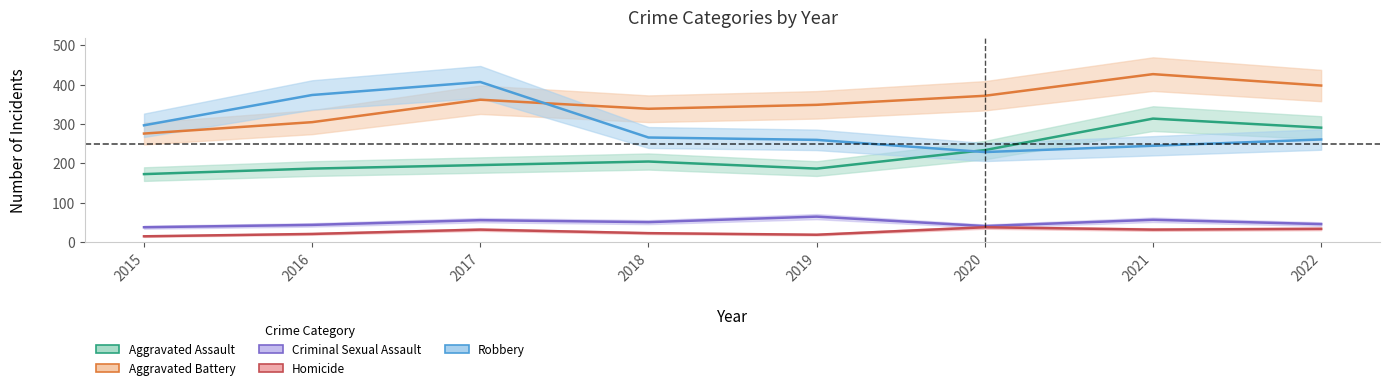

Rank the series at 2017 from lowest to highest value.

Homicide, Criminal Sexual Assault, Aggravated Assault, Aggravated Battery, Robbery